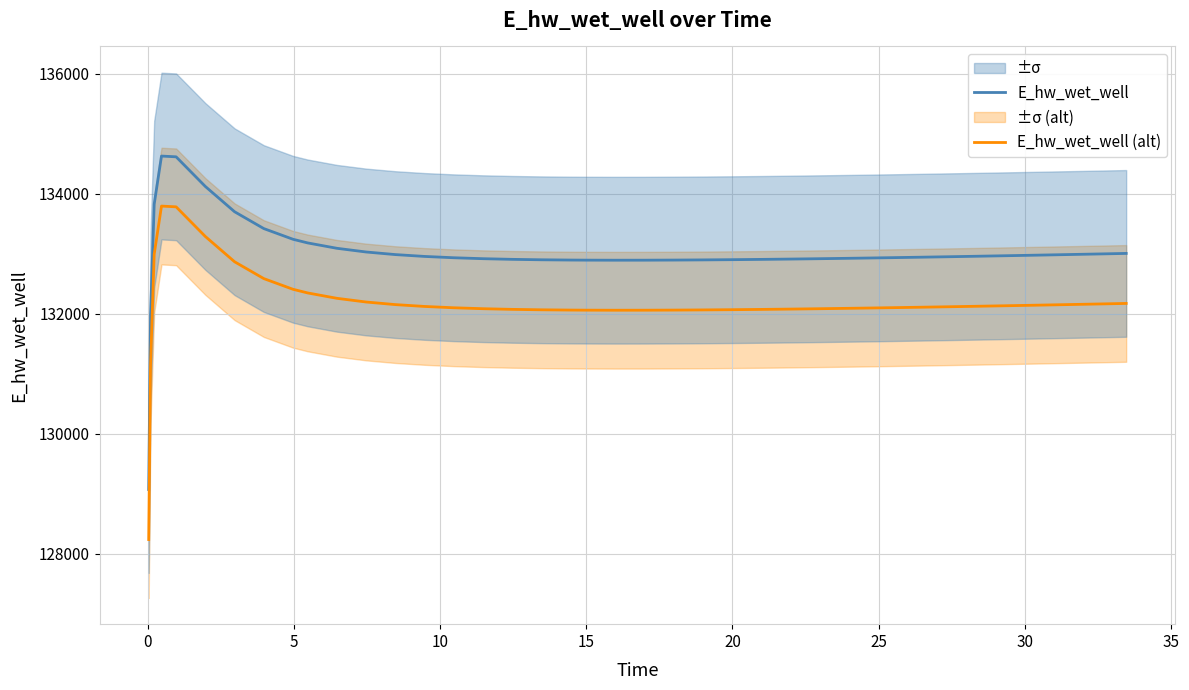

Does the chart display data point markers on the line(s)?

No